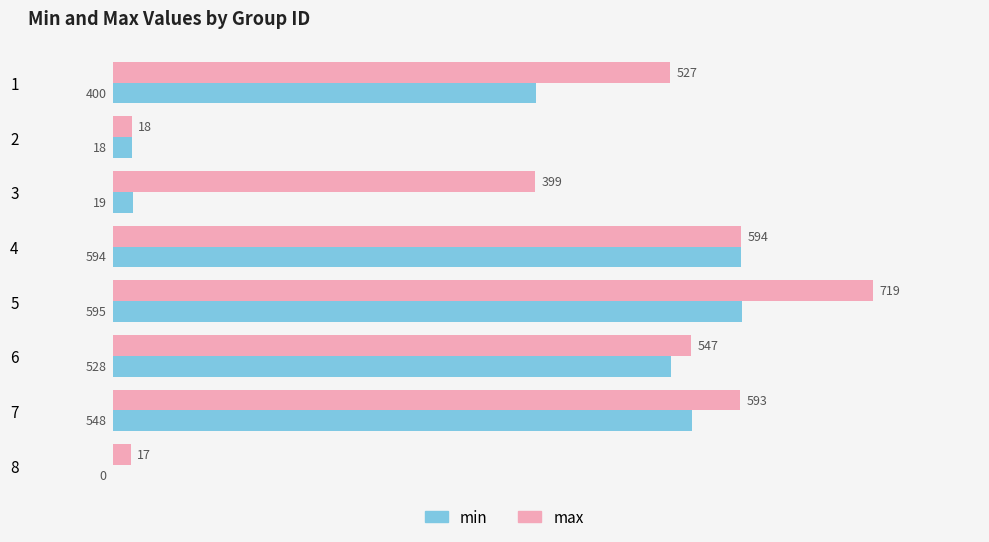

Which series changed the most between 1 and 3?

min